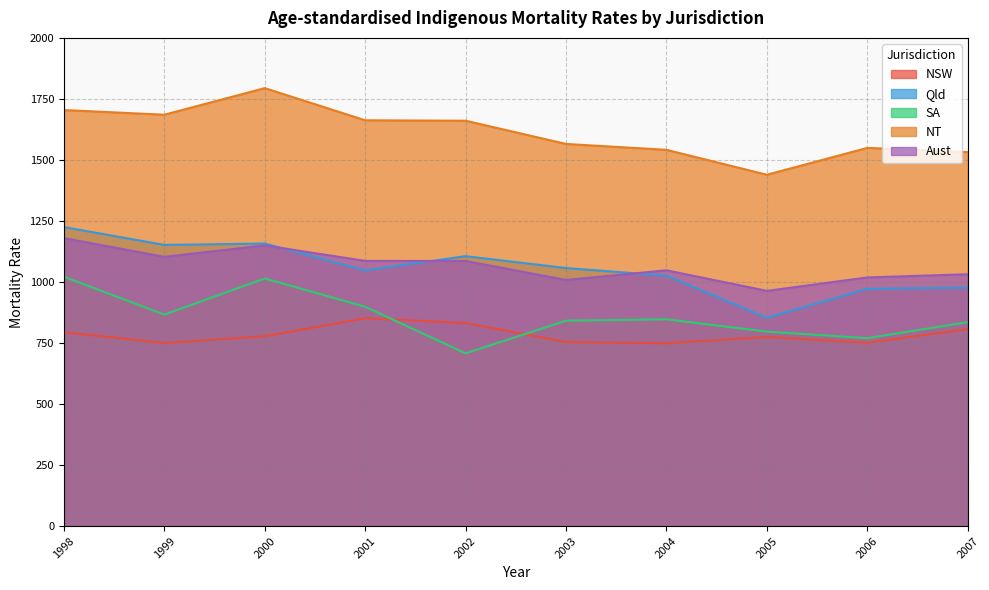

Rank the series by their maximum value, from lowest to highest.

NSW, SA, Aust, Qld, NT